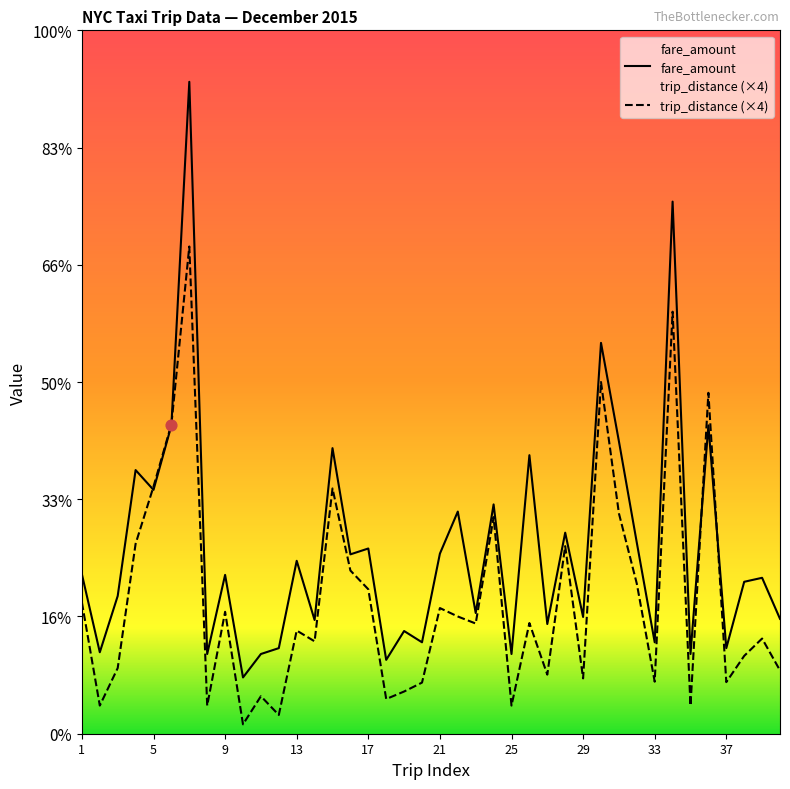

Which series has the widest spread of Y values?

fare_amount